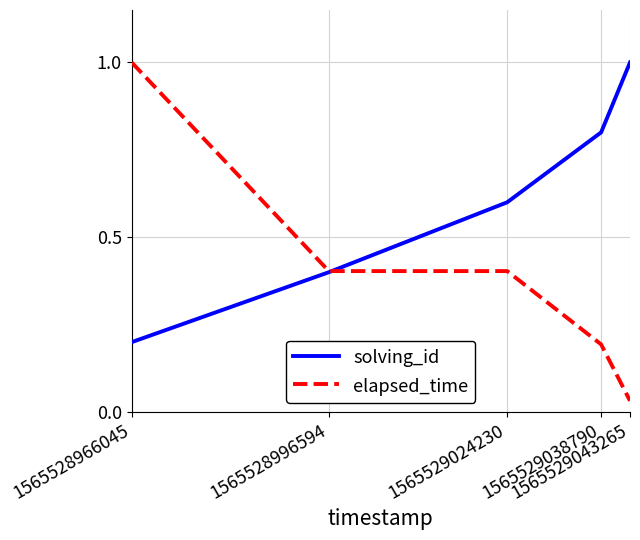

The value of elapsed_time at 1565528966045 is 0.4. True or false?

False